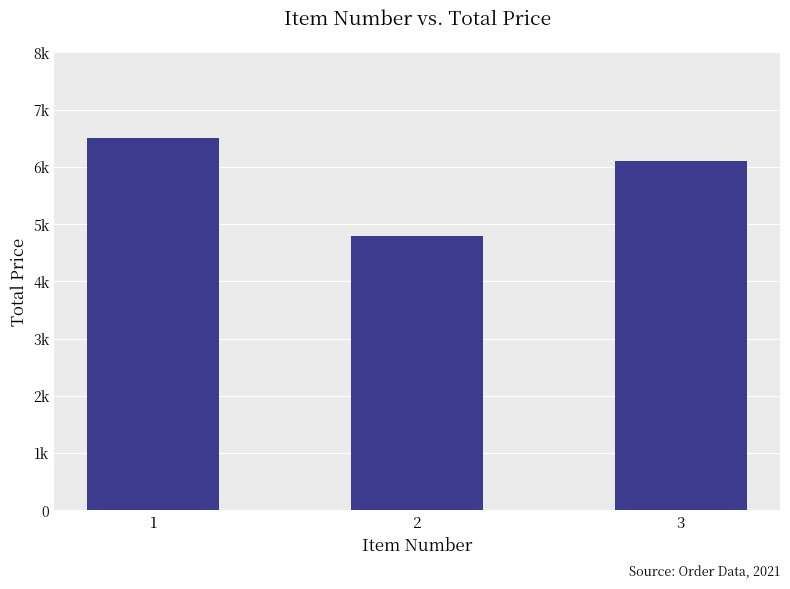

List the labels in order of value, smallest first.

2, 3, 1